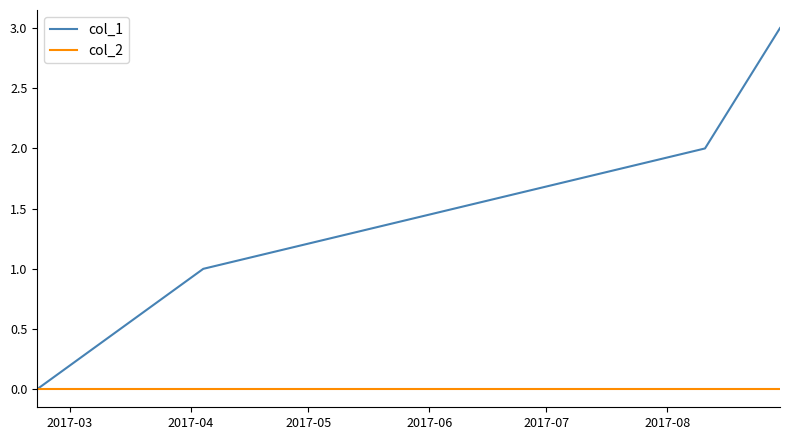

How many series are shown in this chart?

2